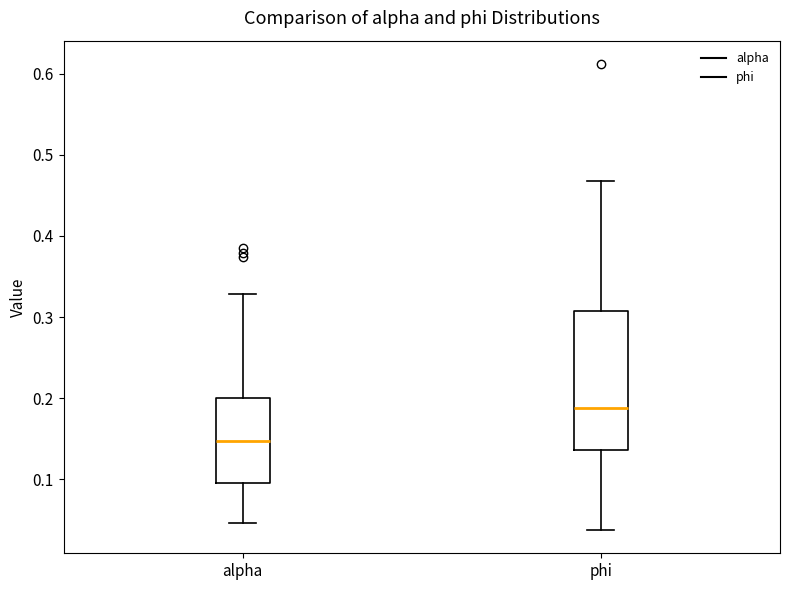

Where does the median line of the box for alpha sit on the y-axis? The values are not printed on the chart, so give them approximately, as read against the axis.

0.15